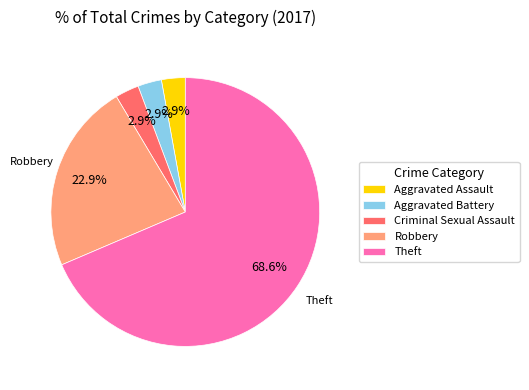

Is Theft the majority of the pie?

Yes